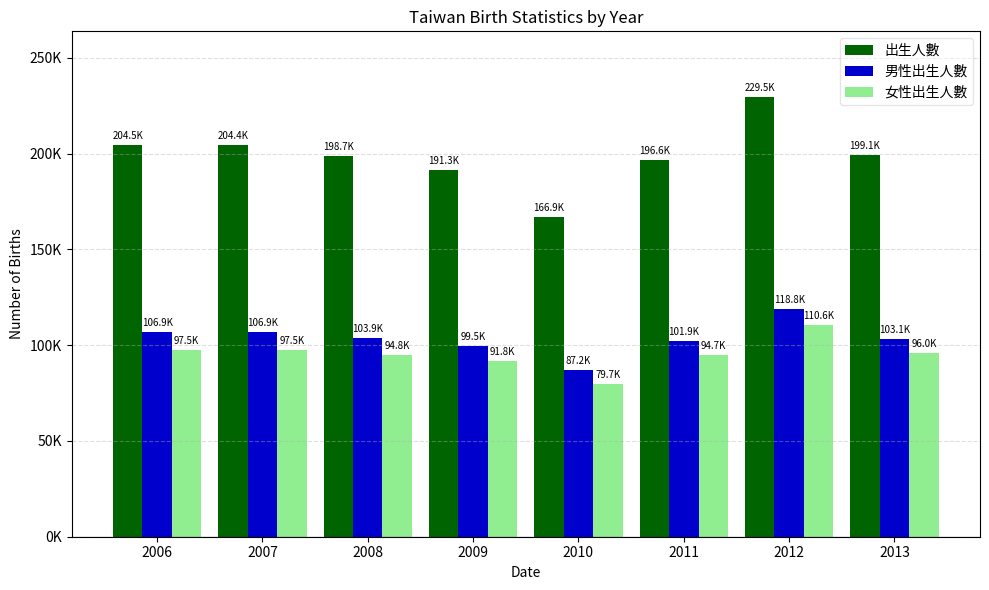

Which category has the lowest value across all series?

2010